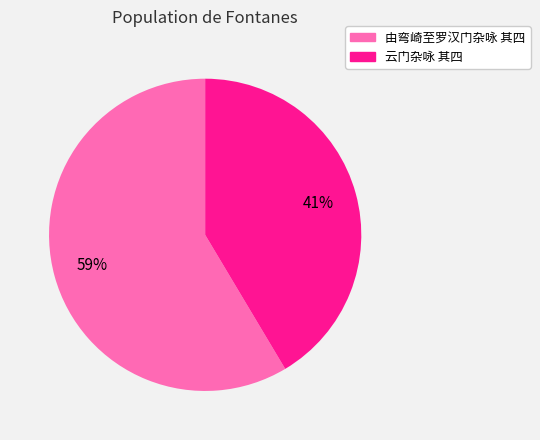

What is the ratio of the value at 云门杂咏 其四 to the value at 由弯崎至罗汉门杂咏 其四?

0.7